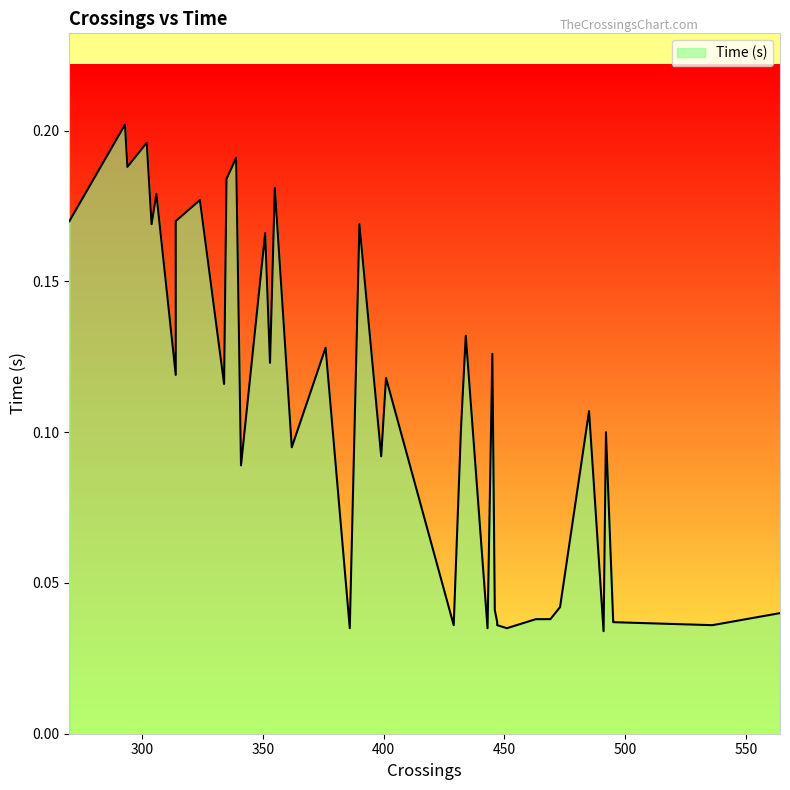

Where is the data nearest to the value 0?

491